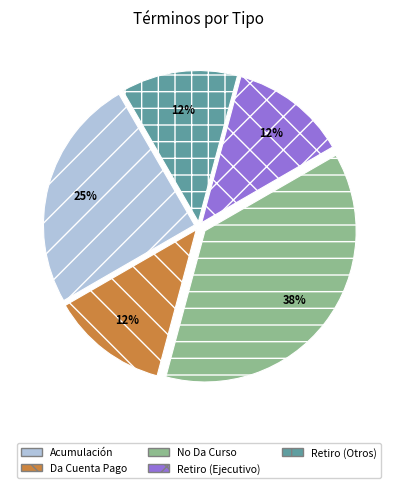

Does any single category account for the majority?

No